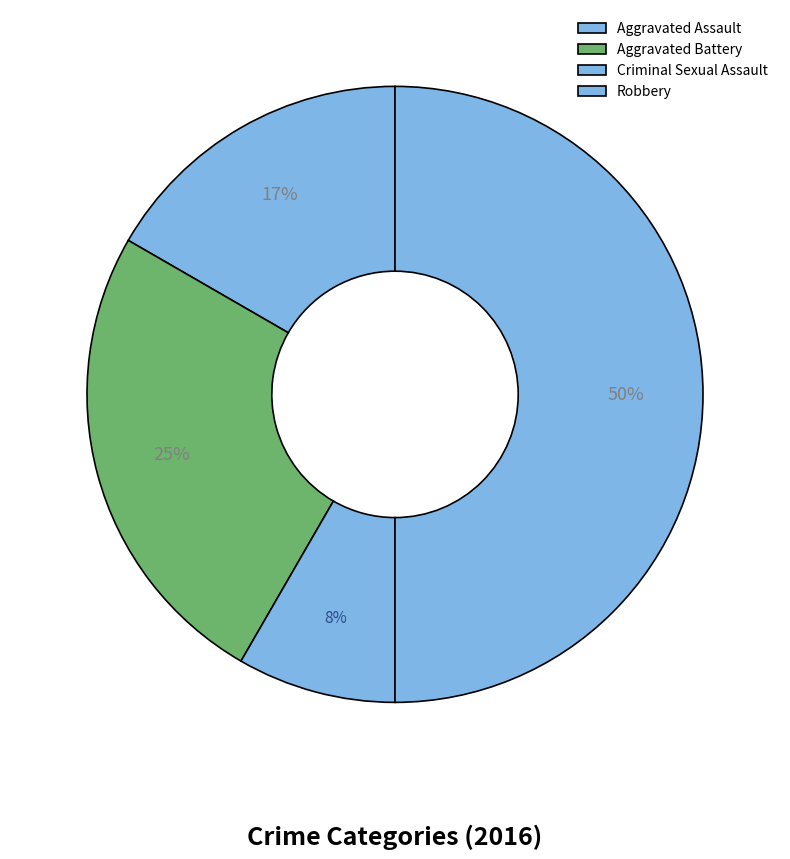

How many slices are in this pie chart?

4